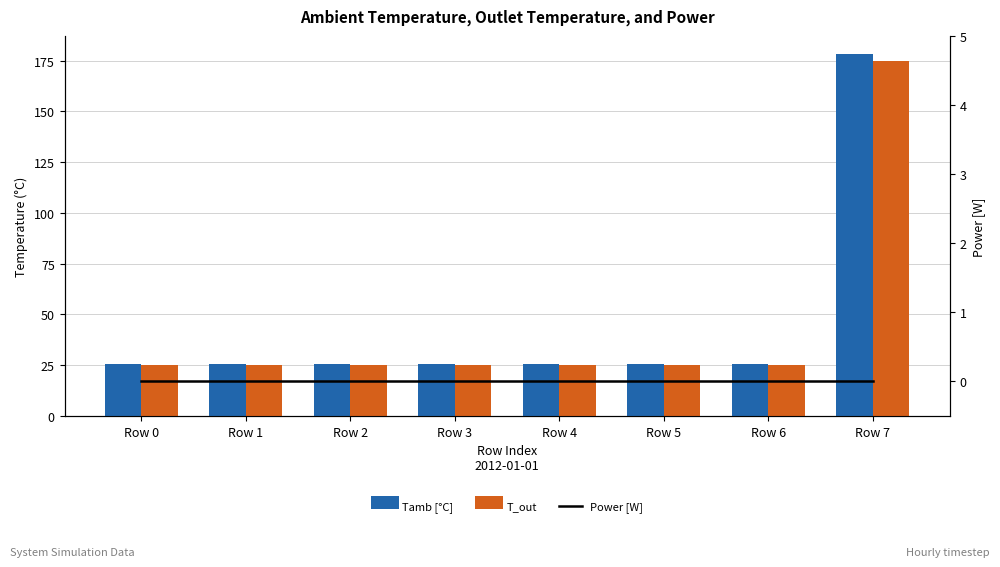

Which series has the largest total across all categories?

Tamb [°C]